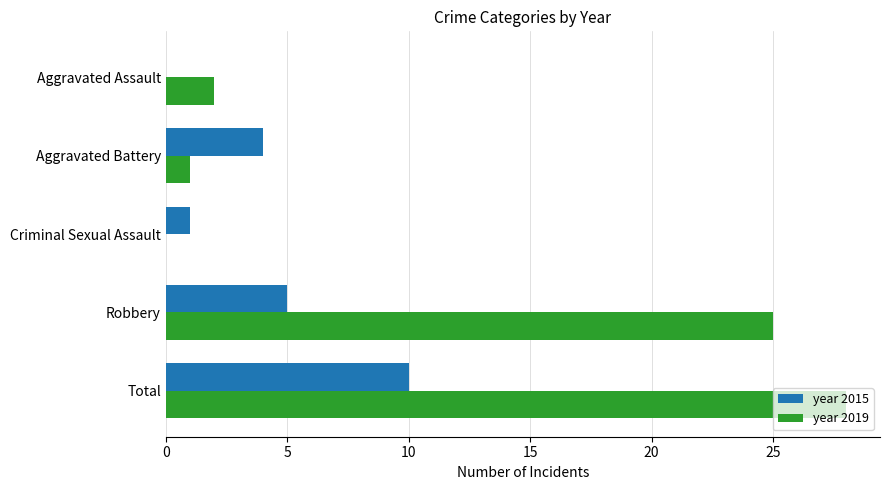

How many data points does each series have?

5